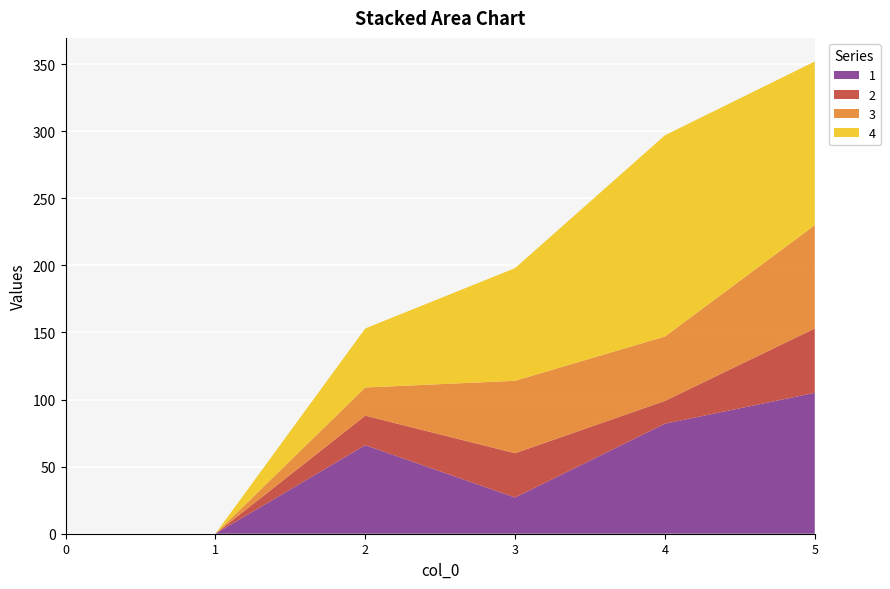

Reading left to right, what are all the values shown in this chart?

1: 0	0	66	27	82	105
2: 0	0	22	33	17	48
3: 0	0	21	54	48	77
4: 0	0	44	84	150	122